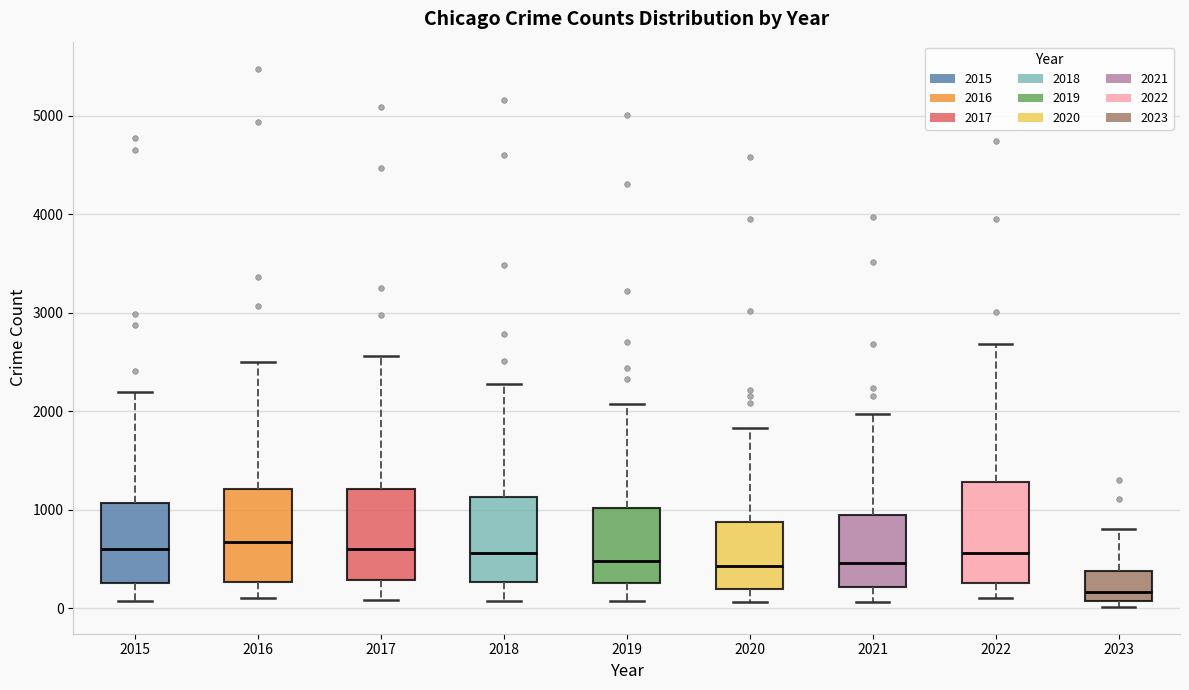

Reading left to right, read every box against the y-axis: the position of its median line, the range the box covers, and the ends of its whiskers. The values are not printed on the chart, so give them approximately, as read against the axis.

2015: median 600, box 300 to 1100, whiskers 100 to 2200
2016: median 700, box 300 to 1200, whiskers 100 to 2500
2017: median 600, box 300 to 1200, whiskers 100 to 2600
2018: median 600, box 300 to 1100, whiskers 100 to 2300
2019: median 500, box 300 to 1000, whiskers 100 to 2100
2020: median 400, box 200 to 900, whiskers 100 to 1800
2021: median 500, box 200 to 1000, whiskers 100 to 2000
2022: median 600, box 300 to 1300, whiskers 100 to 2700
2023: median 200, box 100 to 400, whiskers 0 to 800